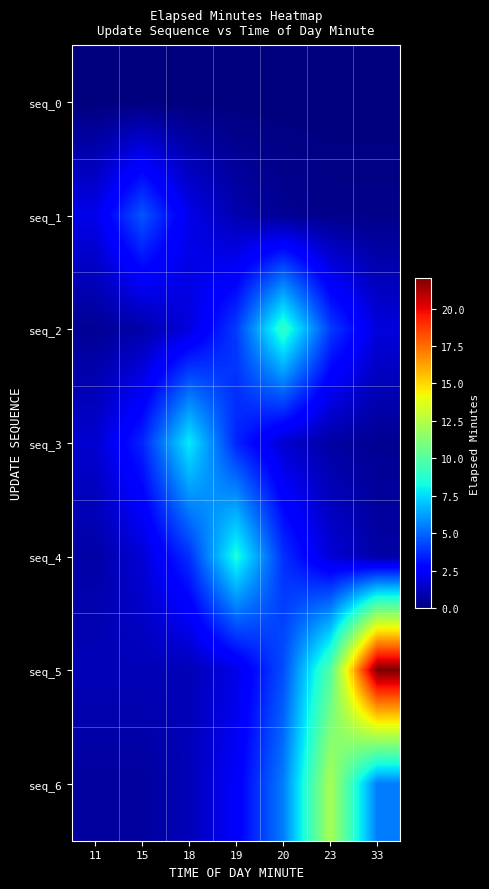

Reading right to left, list all the values displayed in this chart.

seq_0: 33=0.0	23=0.0	20=0.0	19=0.0	18=0.0	15=0.0	11=0.0
seq_1: 33=0.2	23=0.2	20=0.4	19=0.9	18=2.1	15=4.6	11=2.1
seq_2: 33=1.8	23=4.1	20=9.1	19=4.1	18=1.8	15=0.8	11=0.5
seq_3: 33=0.4	23=0.7	20=1.6	19=3.5	18=7.9	15=3.5	11=1.6
seq_4: 33=0.8	23=1.7	20=3.8	19=8.5	18=3.8	15=1.7	11=0.8
seq_5: 33=22.1	23=9.9	20=4.5	19=2.0	18=1.1	15=1.1	11=1.1
seq_6: 33=5.5	23=12.2	20=5.5	19=2.5	18=1.1	15=0.6	11=0.6